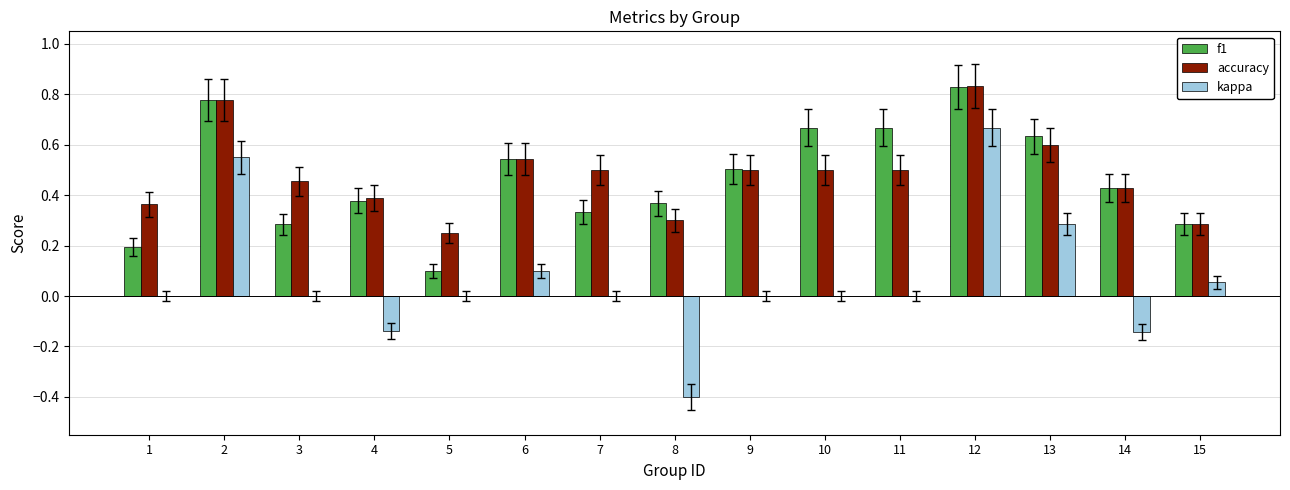

Which label corresponds to the largest value in the chart?

12